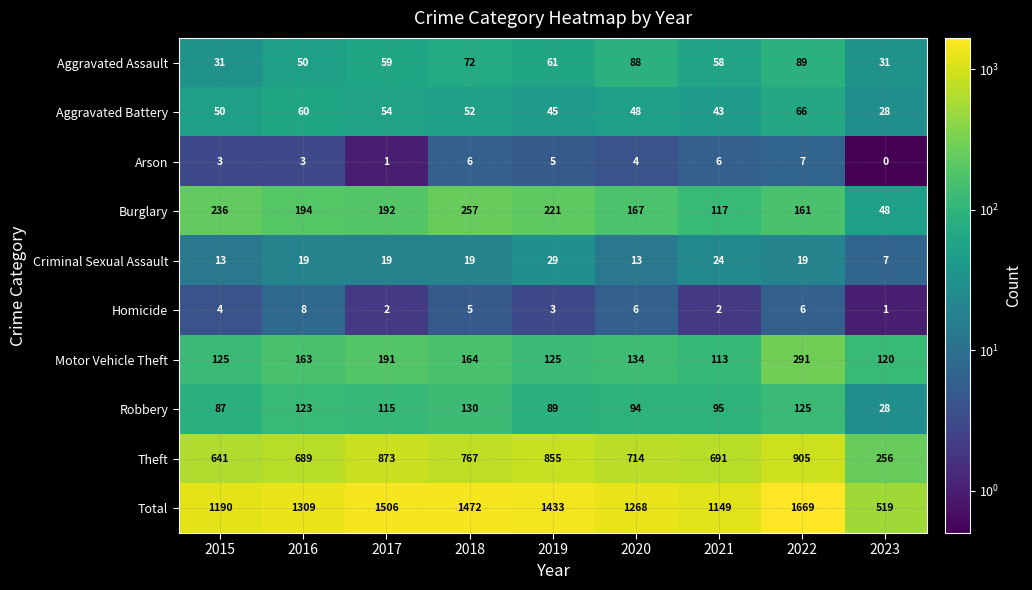

Which series changed the most between 2020 and 2022?

Total